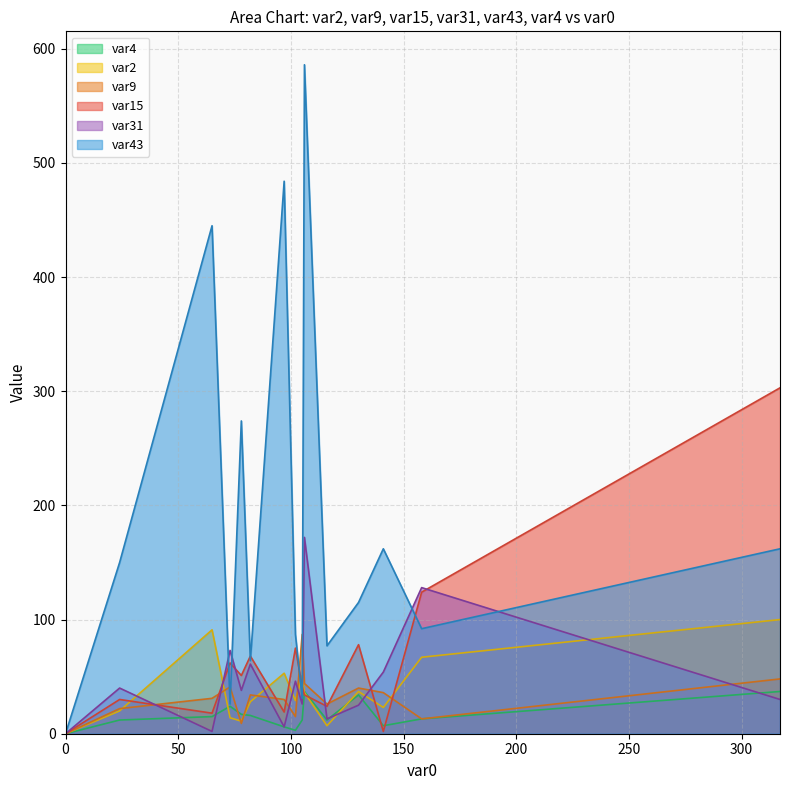

Read the var9 value at 10.

9